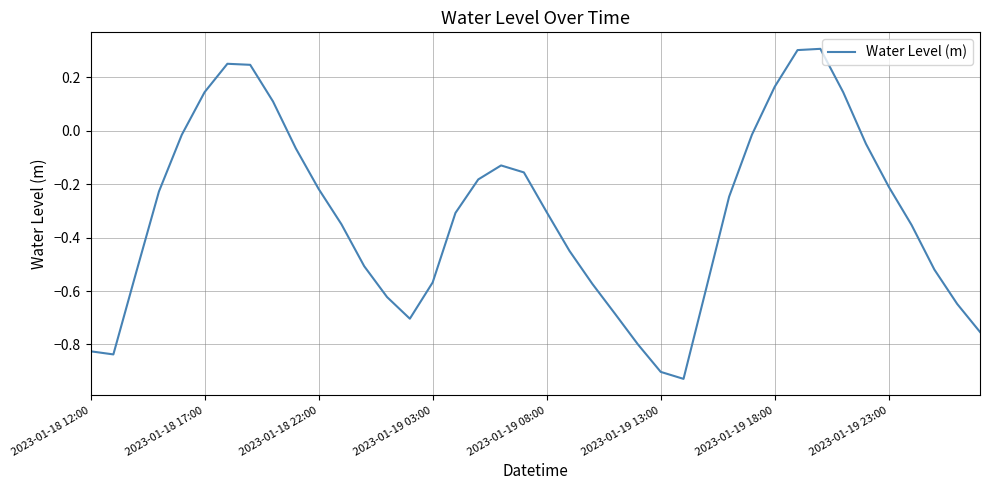

What is the value of the 20th point from the left?

-0.2